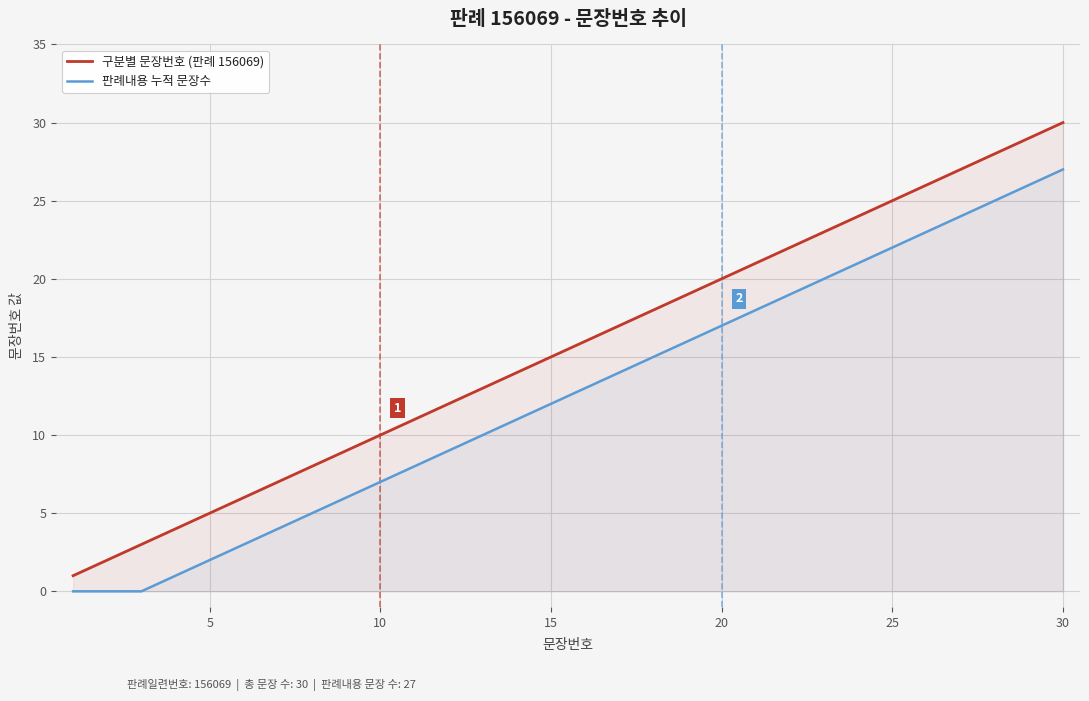

What is the sum of all 판례내용 누적 문장수 values?

378